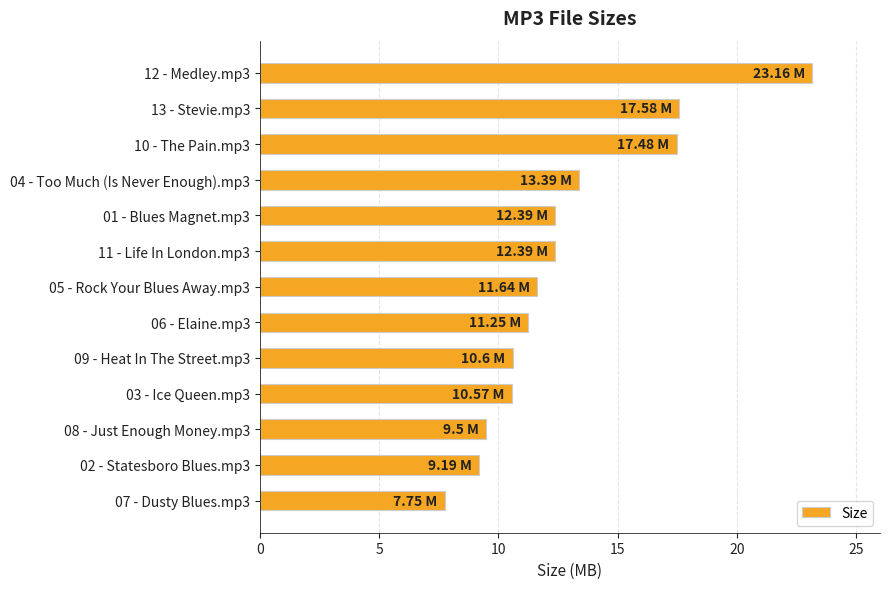

Approximately how many times larger is the value at 03 - Ice Queen.mp3 compared to 06 - Elaine.mp3?

0.9